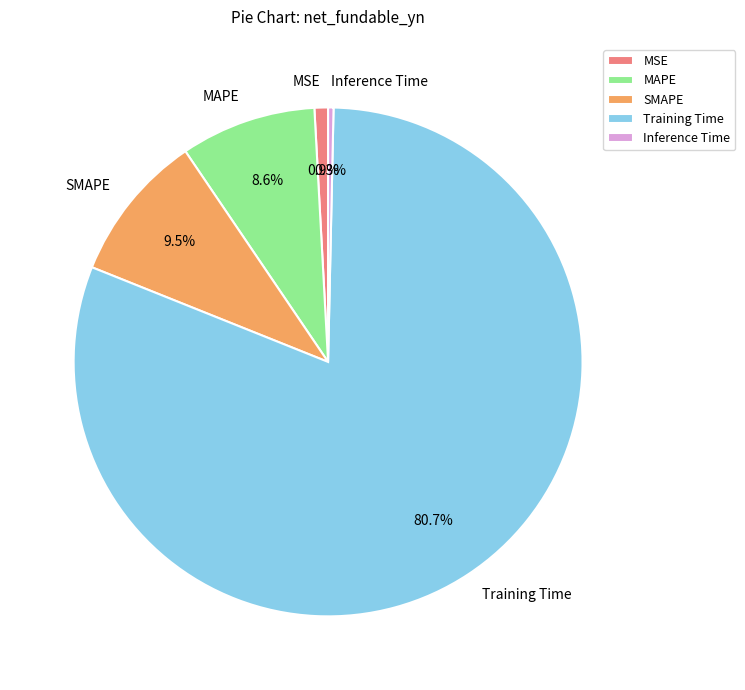

Which category accounts for the majority?

Training Time